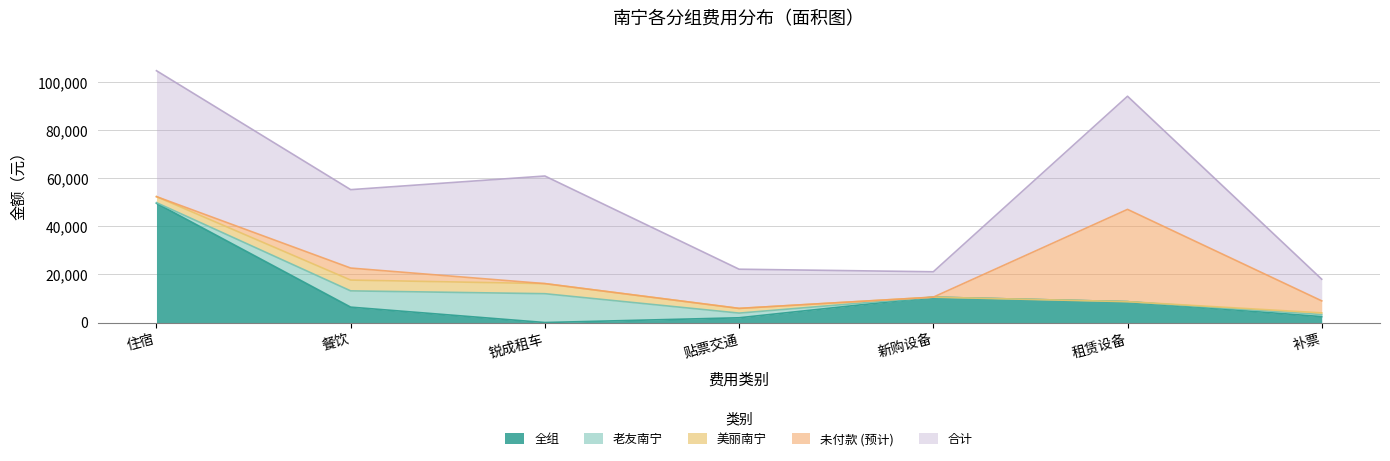

List the series in order of their peak value, highest first.

合计, 全组, 未付款 (预计), 老友南宁, 美丽南宁